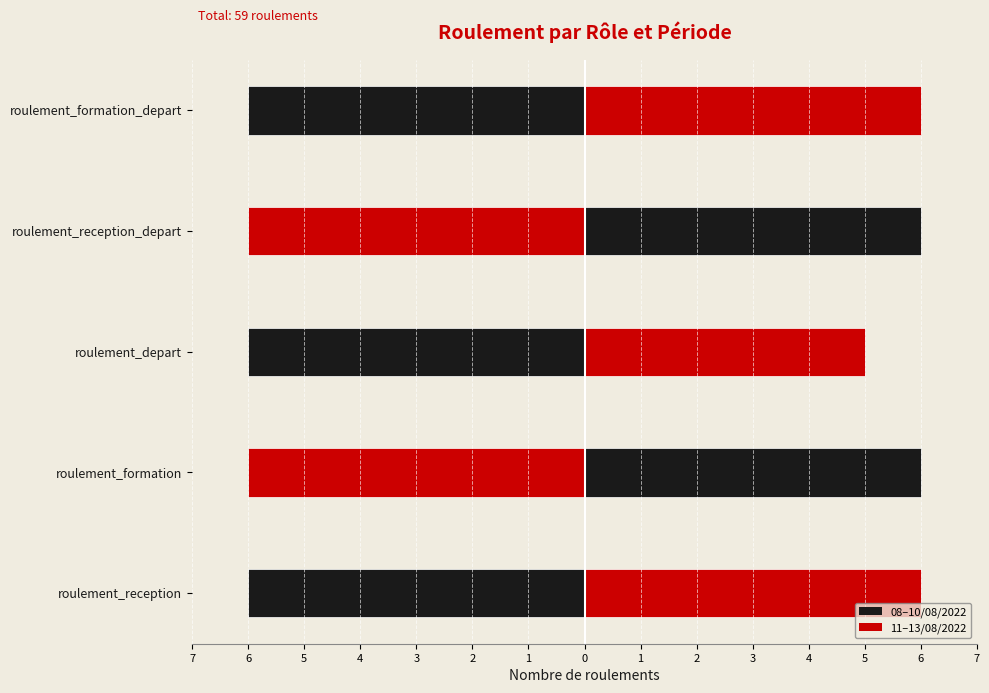

At how many categories does at least one series exceed 1?

5